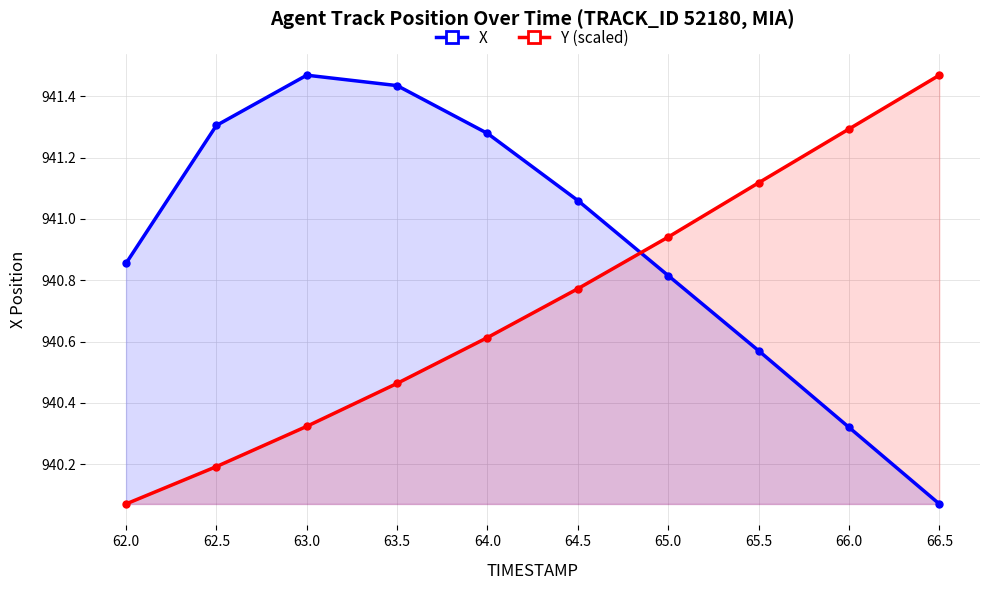

What is the sum of all Y (scaled) values?

9407.3